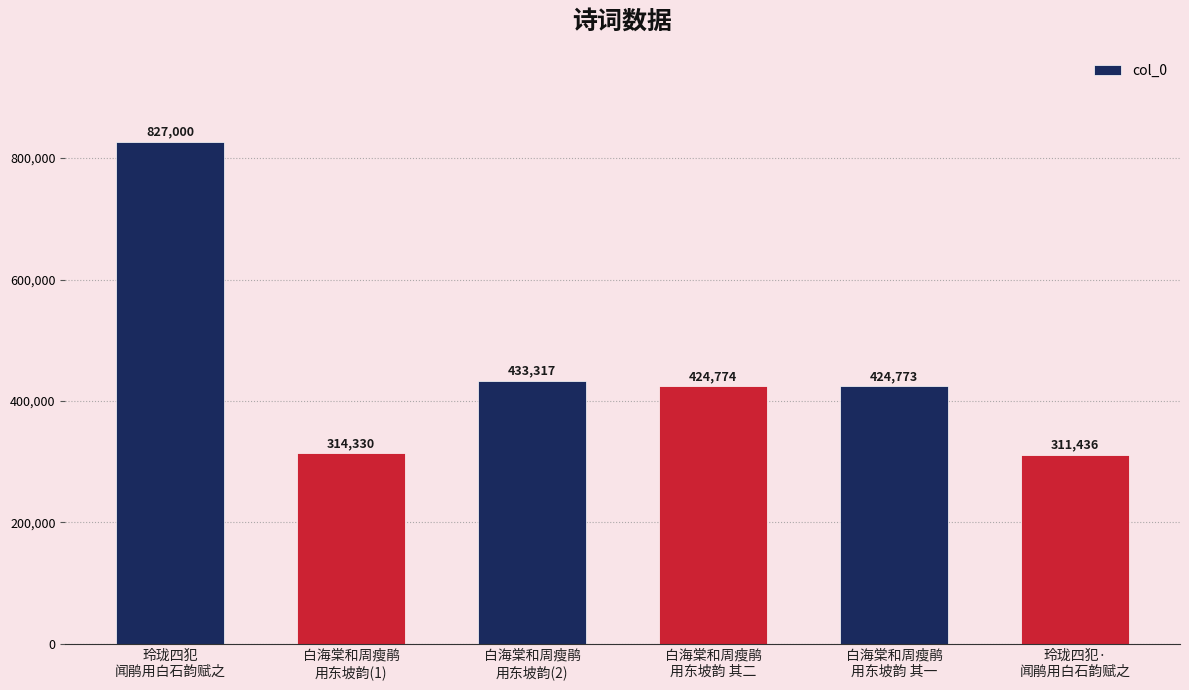

Rank the categories by value from highest to lowest.

玲珑四犯
闻鹃用白石韵赋之, 白海棠和周瘦鹃
用东坡韵(2), 白海棠和周瘦鹃
用东坡韵 其二, 白海棠和周瘦鹃
用东坡韵 其一, 白海棠和周瘦鹃
用东坡韵(1), 玲珑四犯·
闻鹃用白石韵赋之